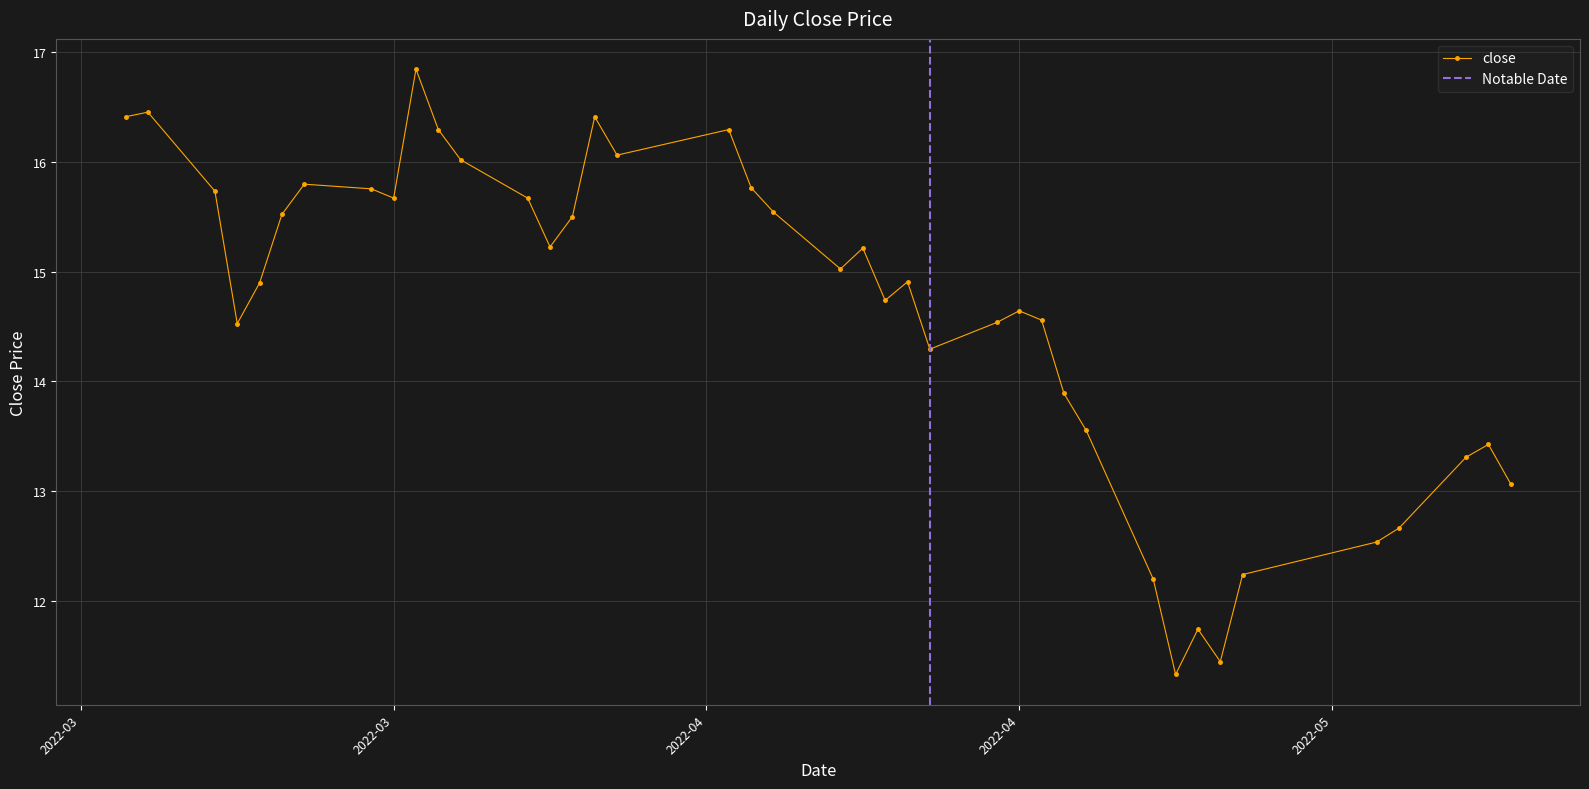

What is the lowest value of the close series?

11.3